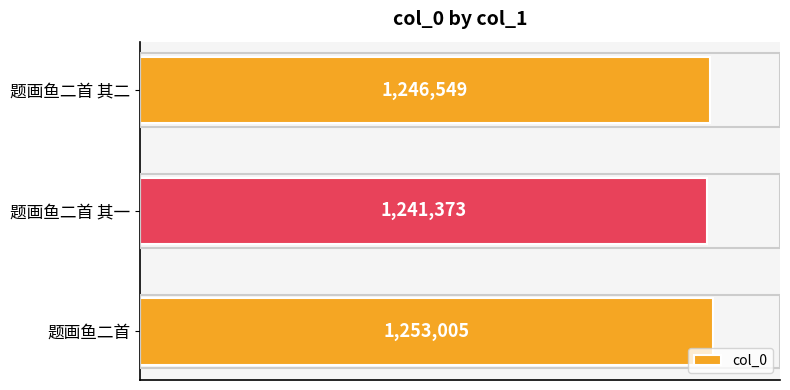

What is the smallest value displayed?

1241373